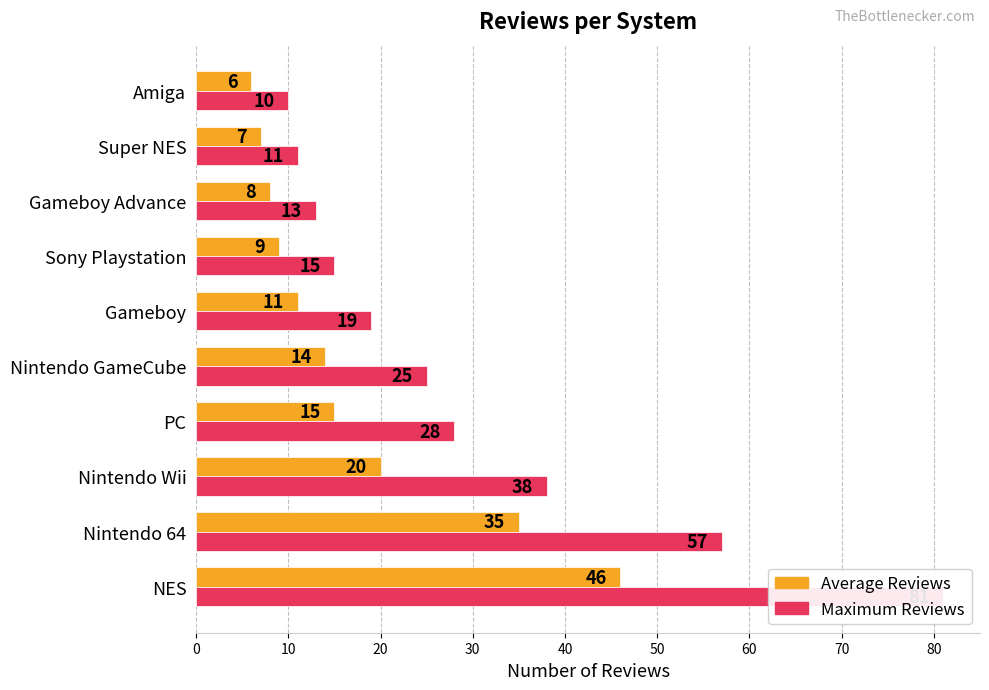

List the series in order of their peak value, lowest first.

Average Reviews, Maximum Reviews